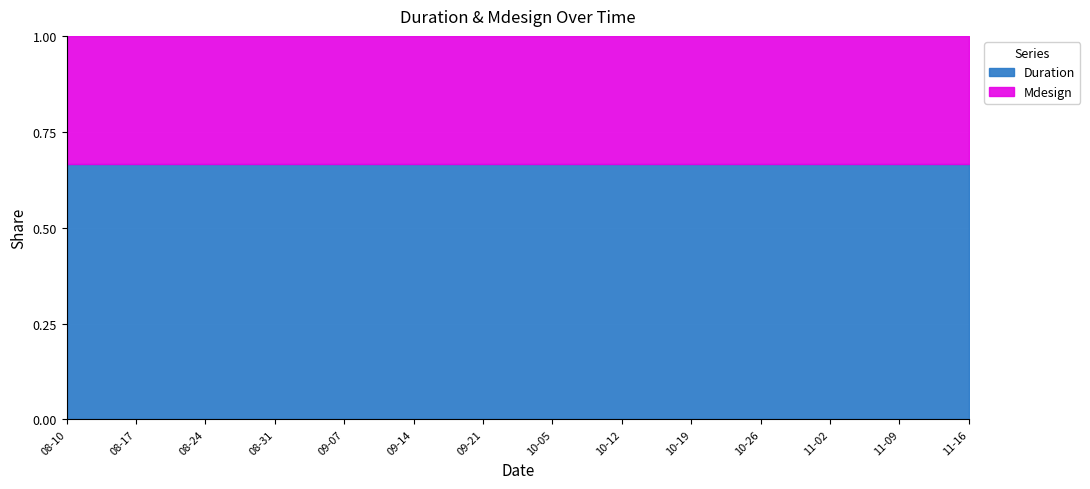

What are all the series names shown in the legend?

Duration, Mdesign